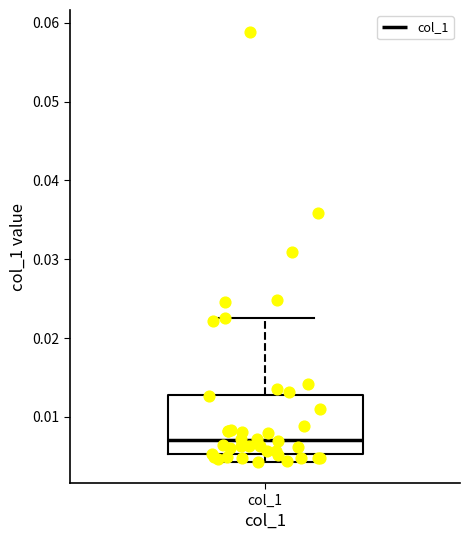

Where does the upper whisker of the box for col_1 end on the y-axis? The values are not printed on the chart, so give them approximately, as read against the axis.

0.023